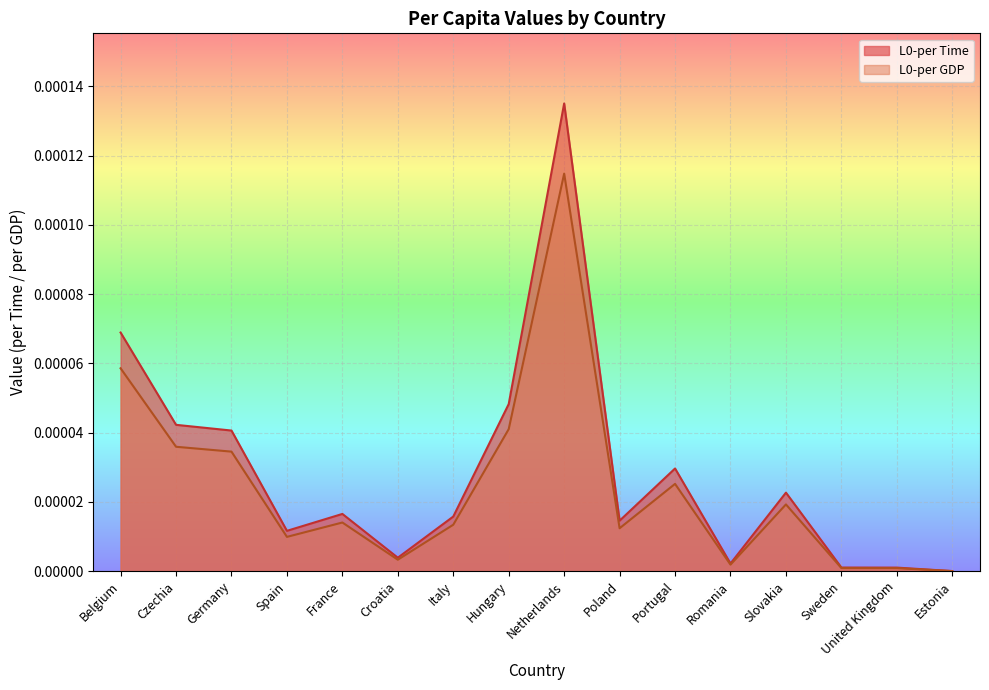

At which category is the sum across all series the highest?

Netherlands